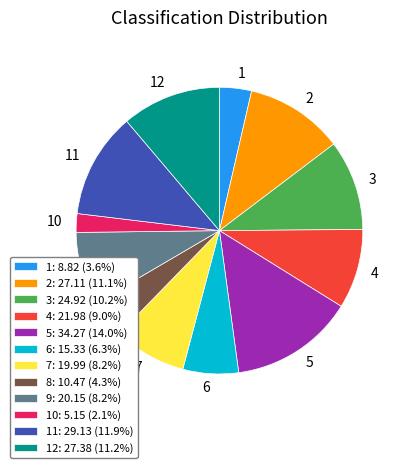

Does any single category account for the majority?

No